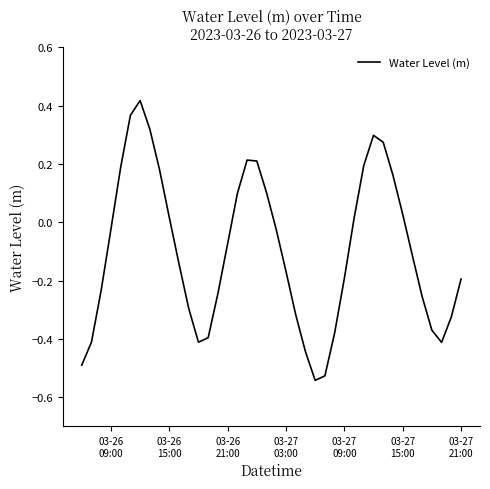

What is the difference between the maximum and minimum values?

1.0